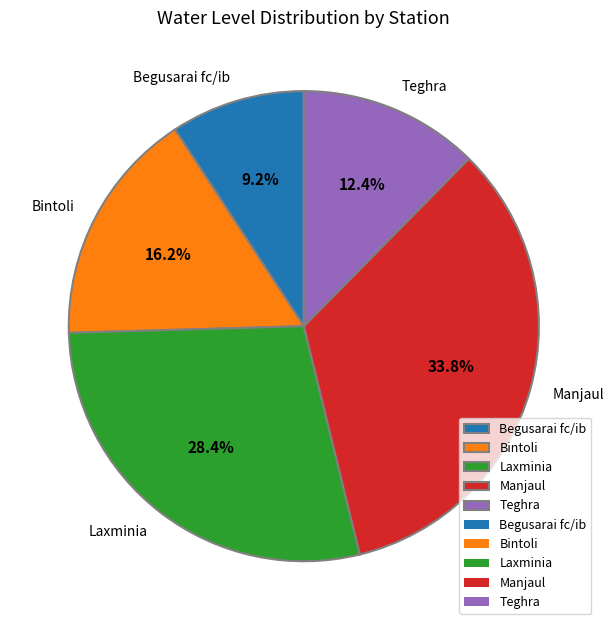

To the nearest percent, what is the difference between the largest and smallest slice percentages?

25%